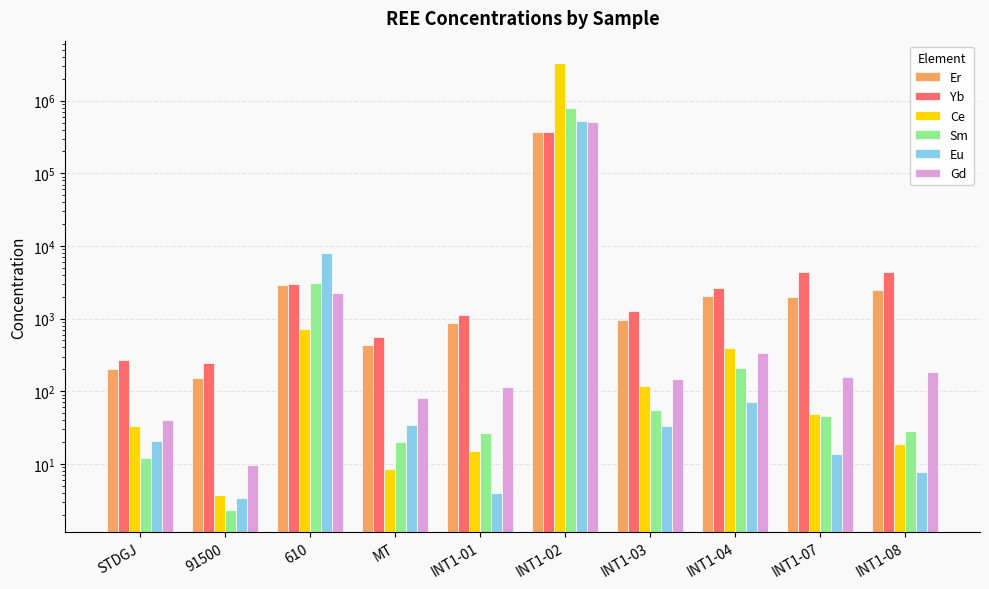

Which series has the largest range (max minus min)?

Ce